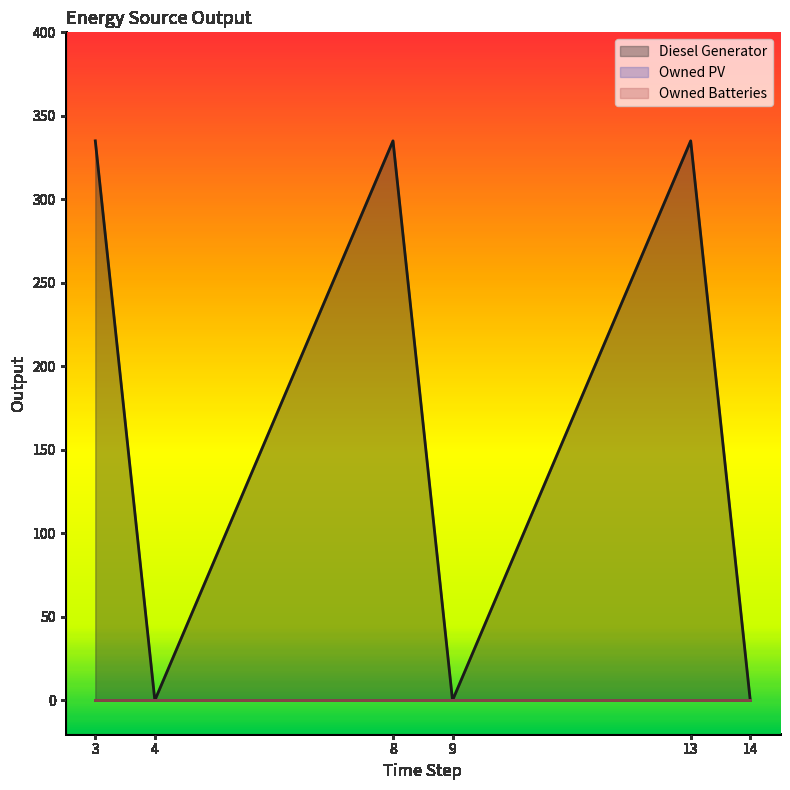

True or false: Owned Batteries has more than 2 interior local peaks.

False